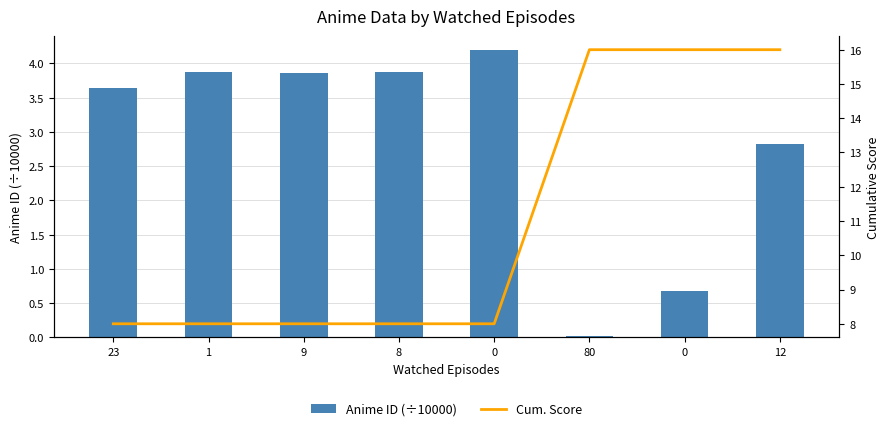

At how many categories does at least one series exceed 6?

8